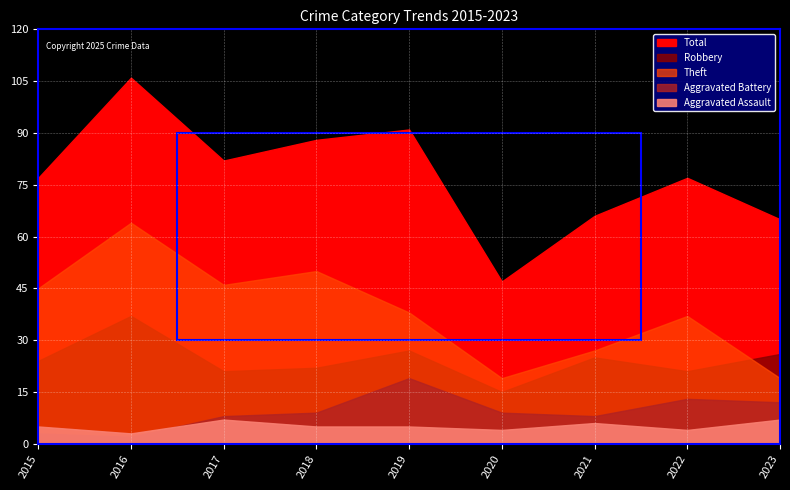

What is the value of the Aggravated Battery point at the 3rd from the left?

8